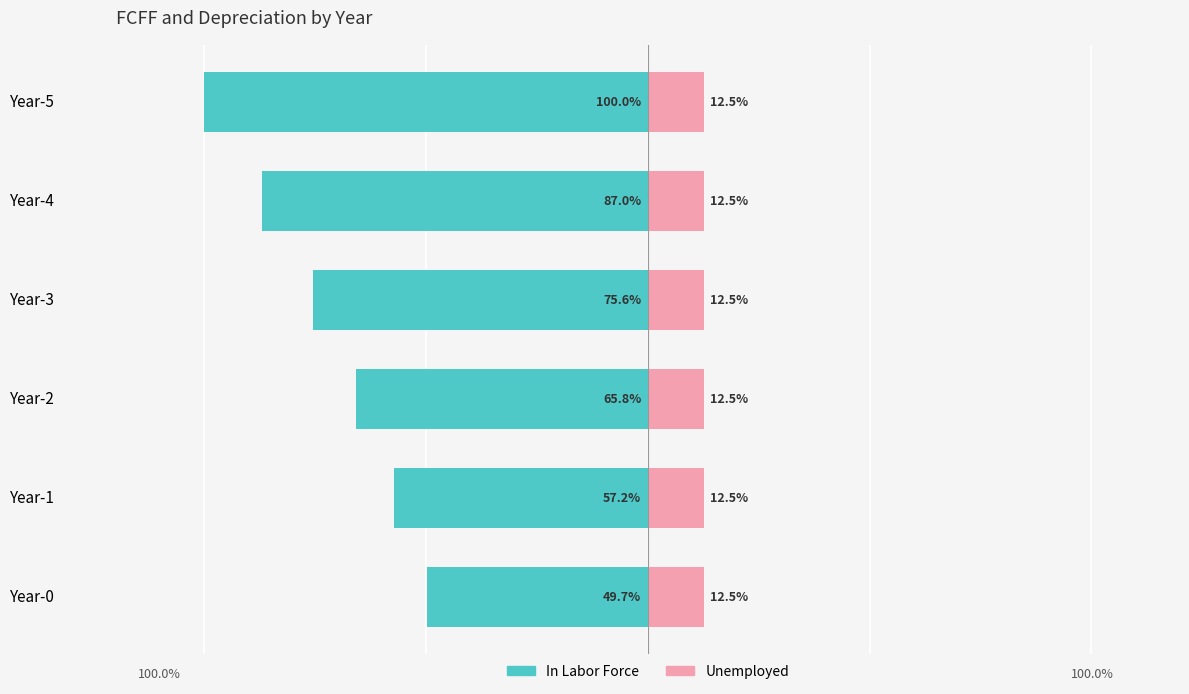

Where is In Labor Force nearest to the value -74?

Year-3